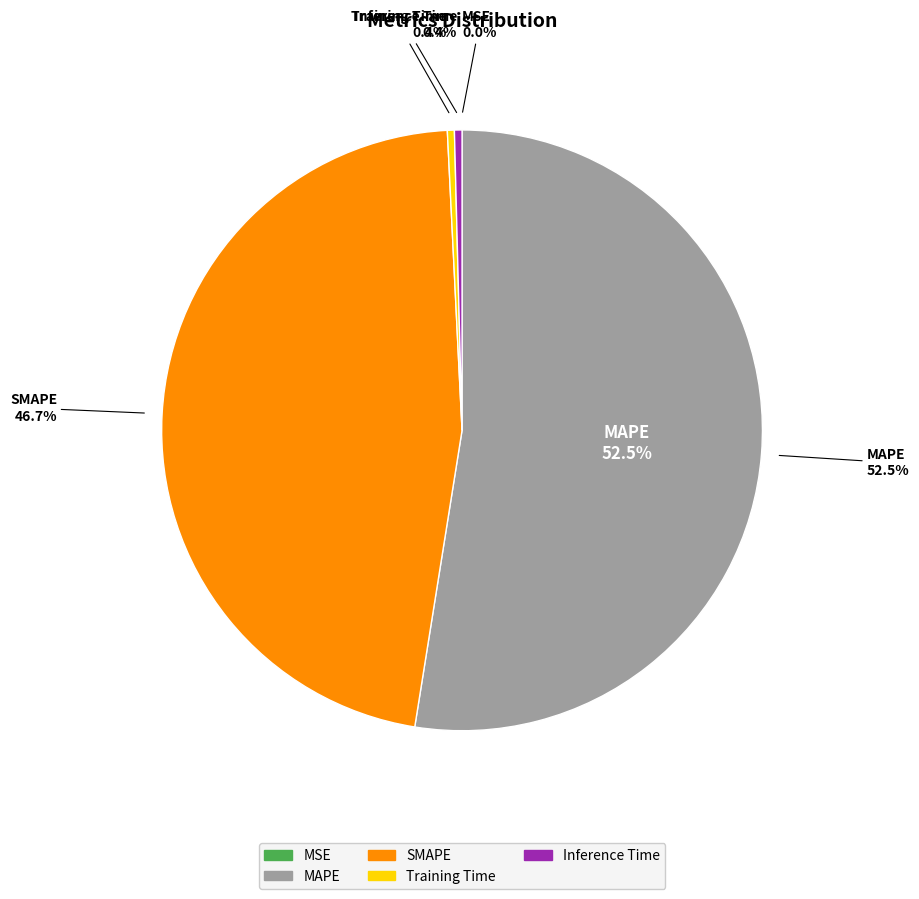

Rank the categories by value from lowest to highest.

MSE, Training Time, Inference Time, SMAPE, MAPE